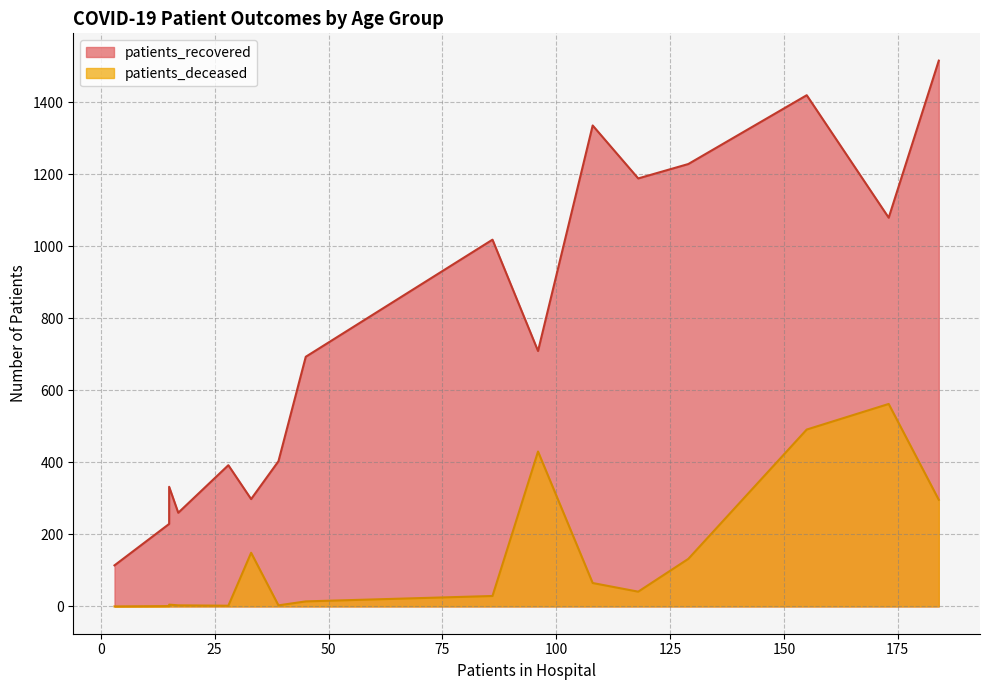

Rank the series by their average value, from highest to lowest.

patients_recovered, patients_deceased